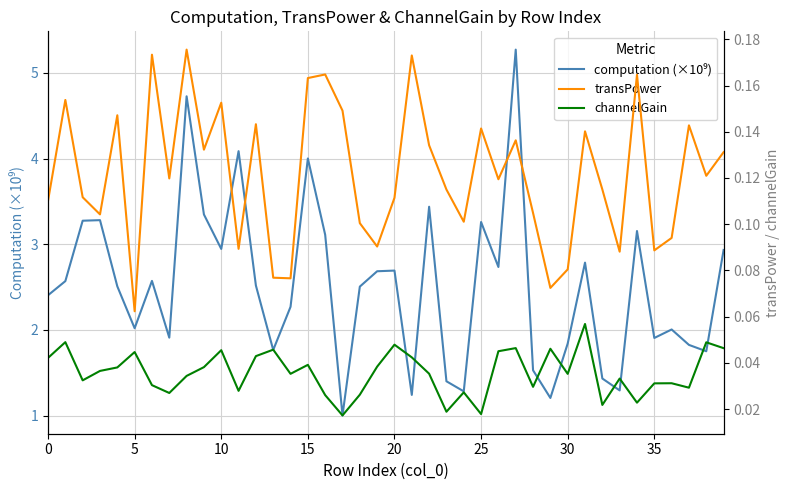

Which label corresponds to the smallest value in the chart?

17